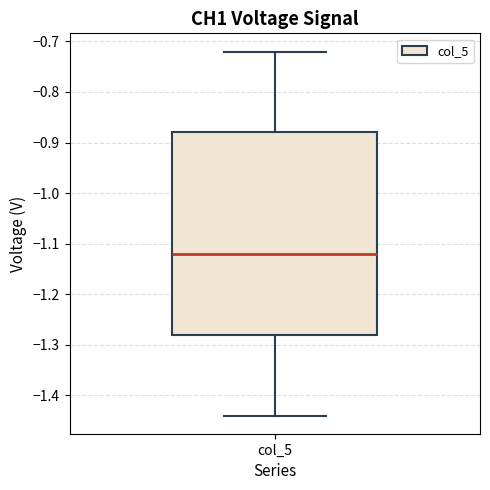

Where does the median line of the box for col_5 sit on the y-axis? The values are not printed on the chart, so give them approximately, as read against the axis.

-1.12